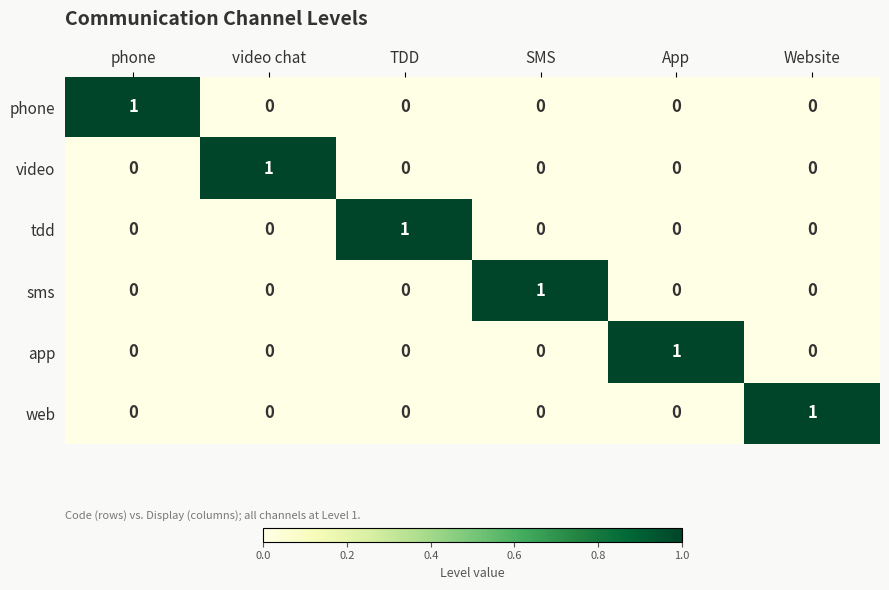

How many data points does each series have?

6